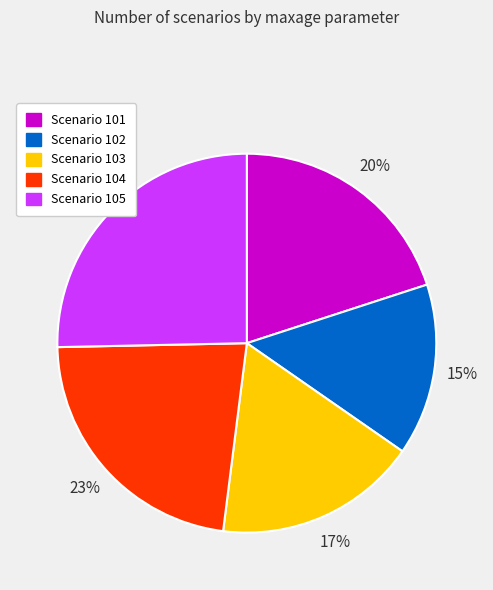

True or false: Scenario 104 accounts for 15% of the total.

False